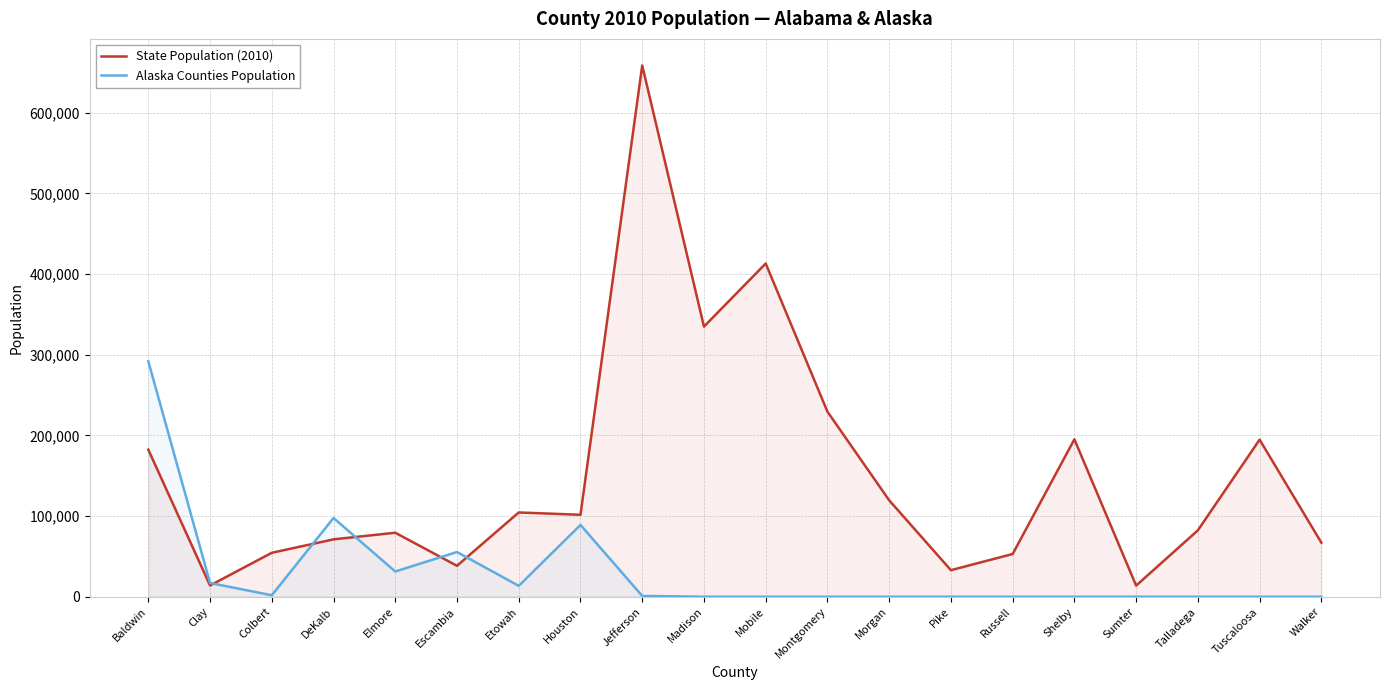

List the series in order of their overall mean, lowest first.

Alaska Counties Population, State Population (2010)